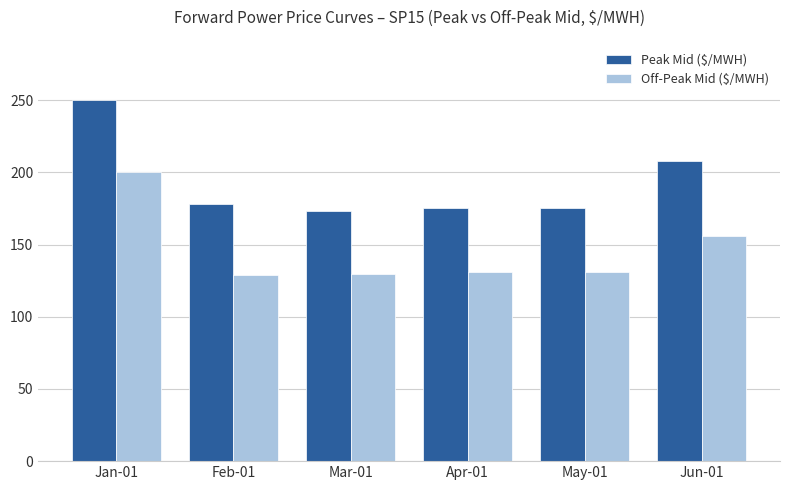

Is it true that Off-Peak Mid ($/MWH) equals 129.0 at Feb-01?

True